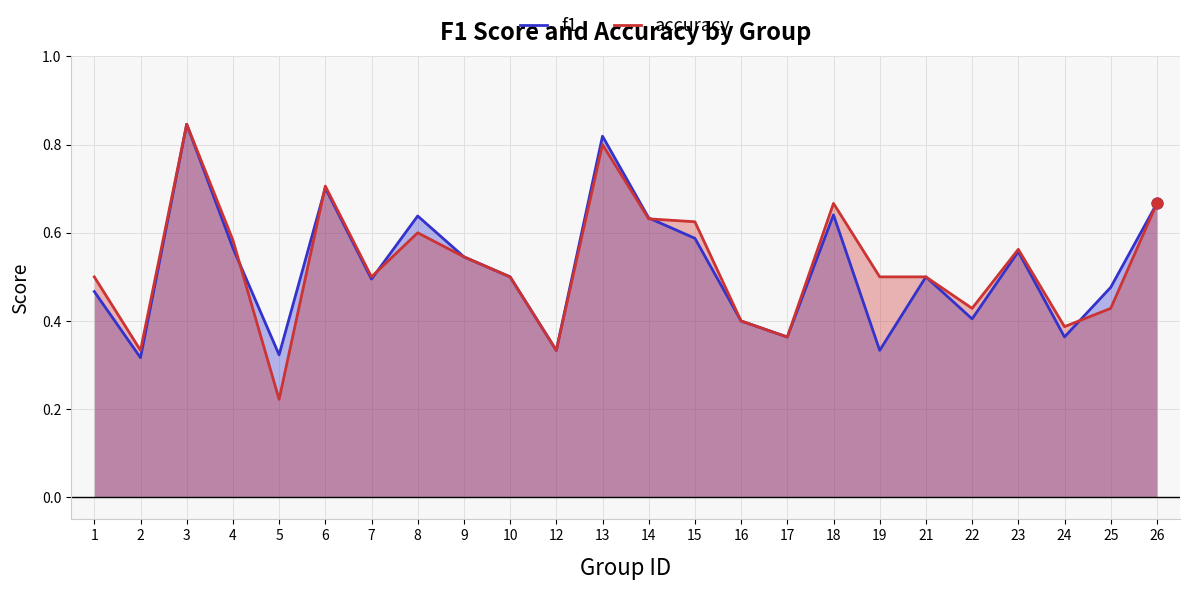

At which category is the sum across all series the highest?

3